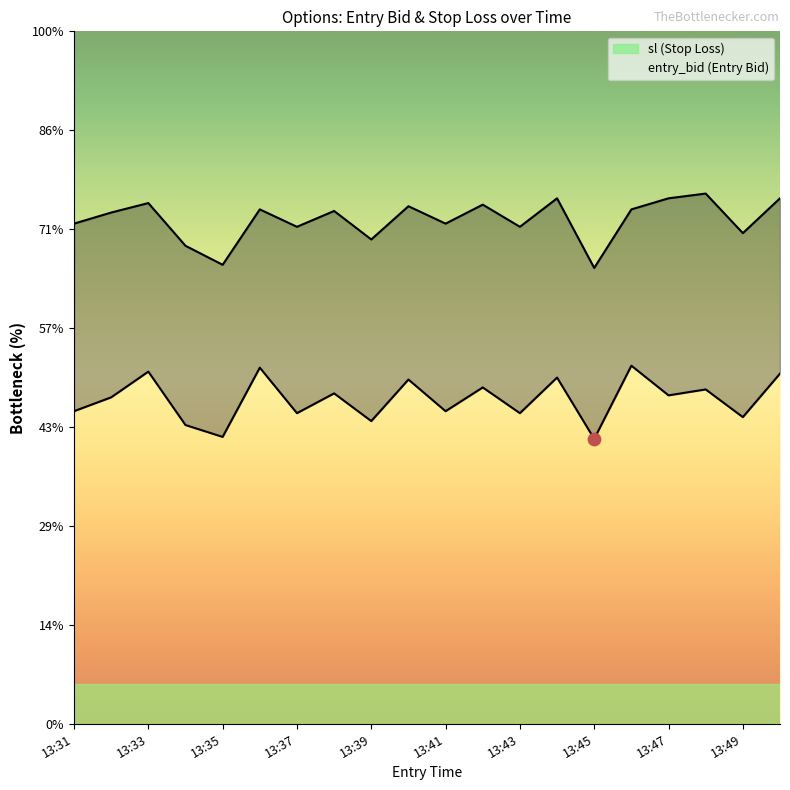

Is the value of sl at 16 greater than the value of entry_bid at 13:49?

Yes